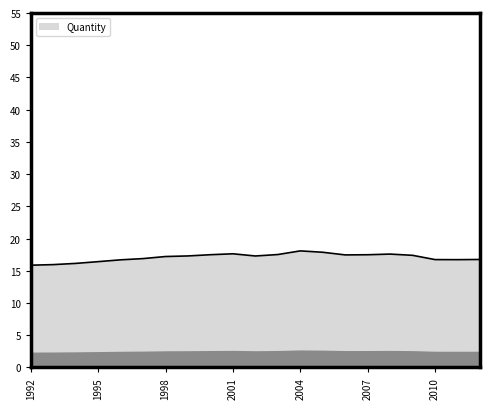

What is the smallest value displayed?

15.9